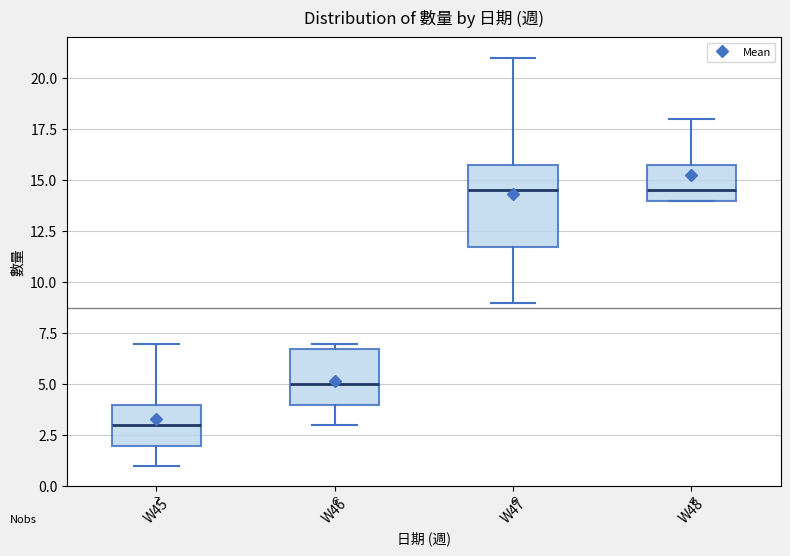

Which box's median line is the lowest?

W45